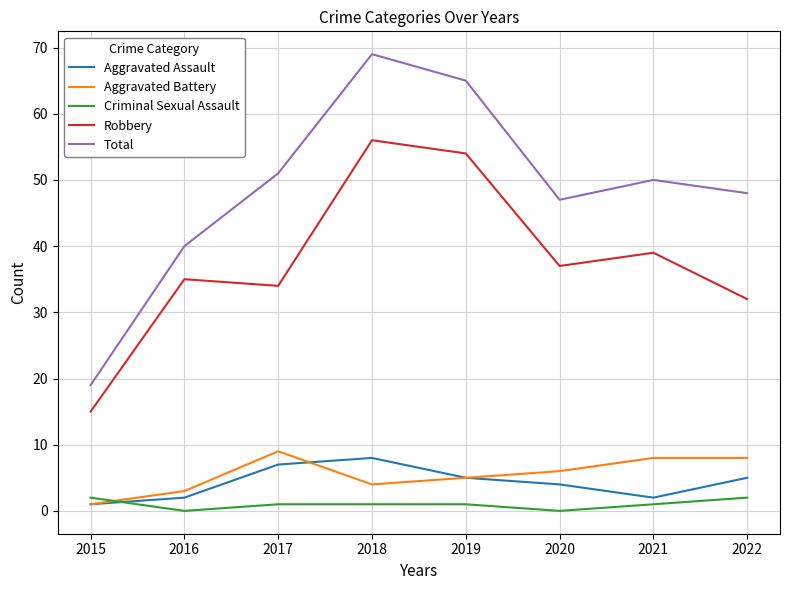

Which series has the largest total across all categories?

Total